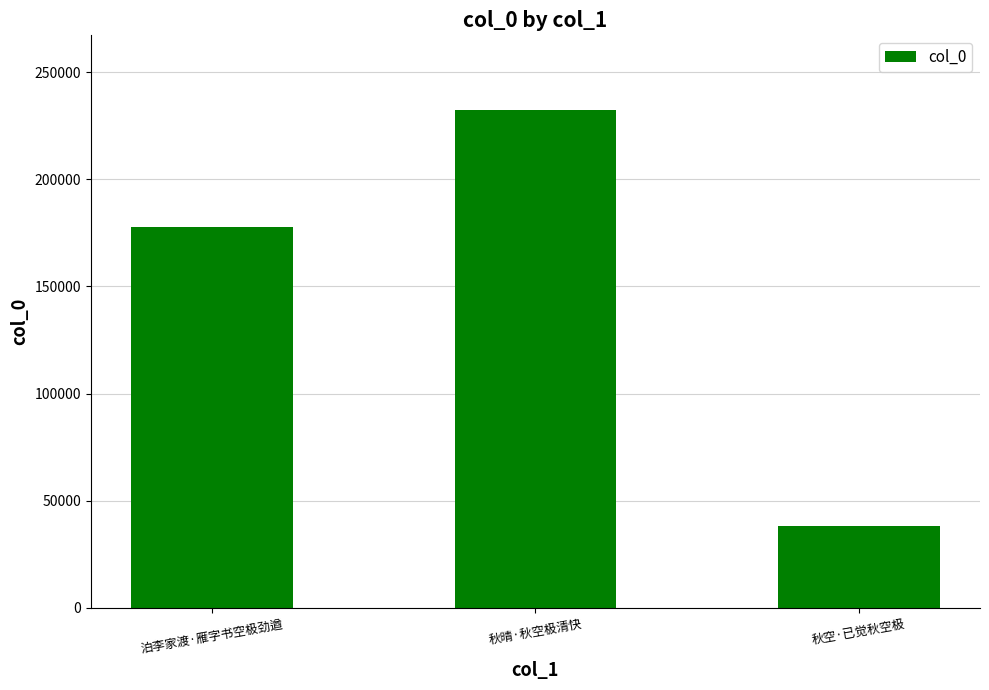

Reading right to left, extract all data points from this chart.

秋空·已觉秋空极=38214	秋晴·秋空极清快=232334	泊李家渡·雁字书空极劲遒=177518